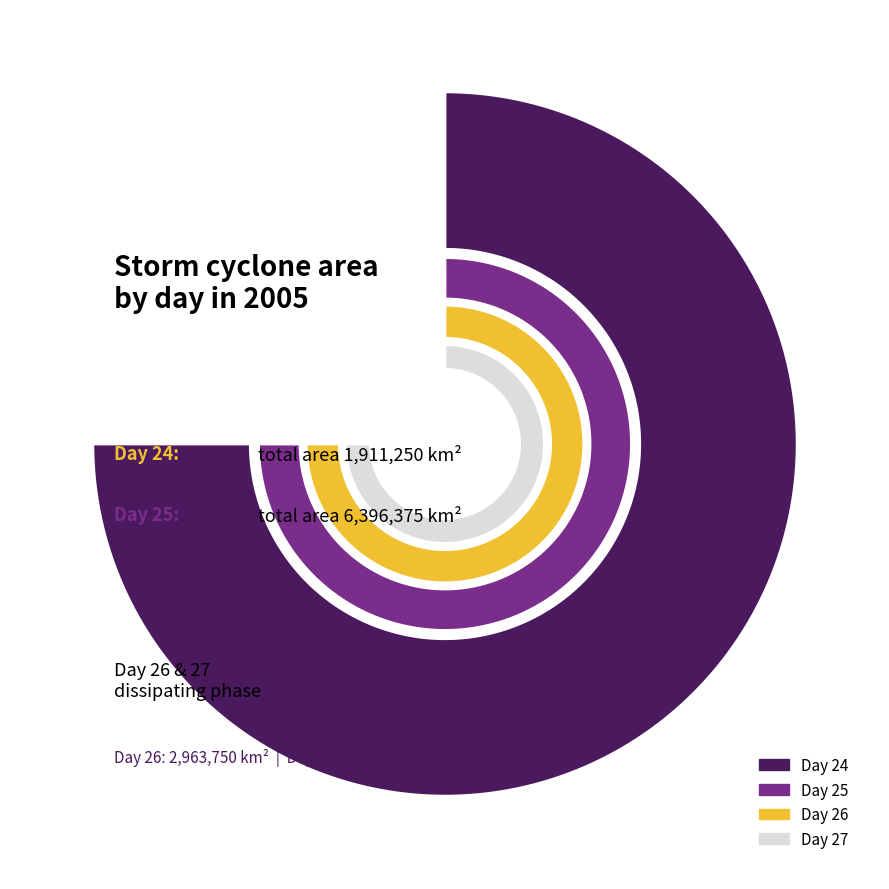

True or false: 6 accounts for 1% of the total.

False